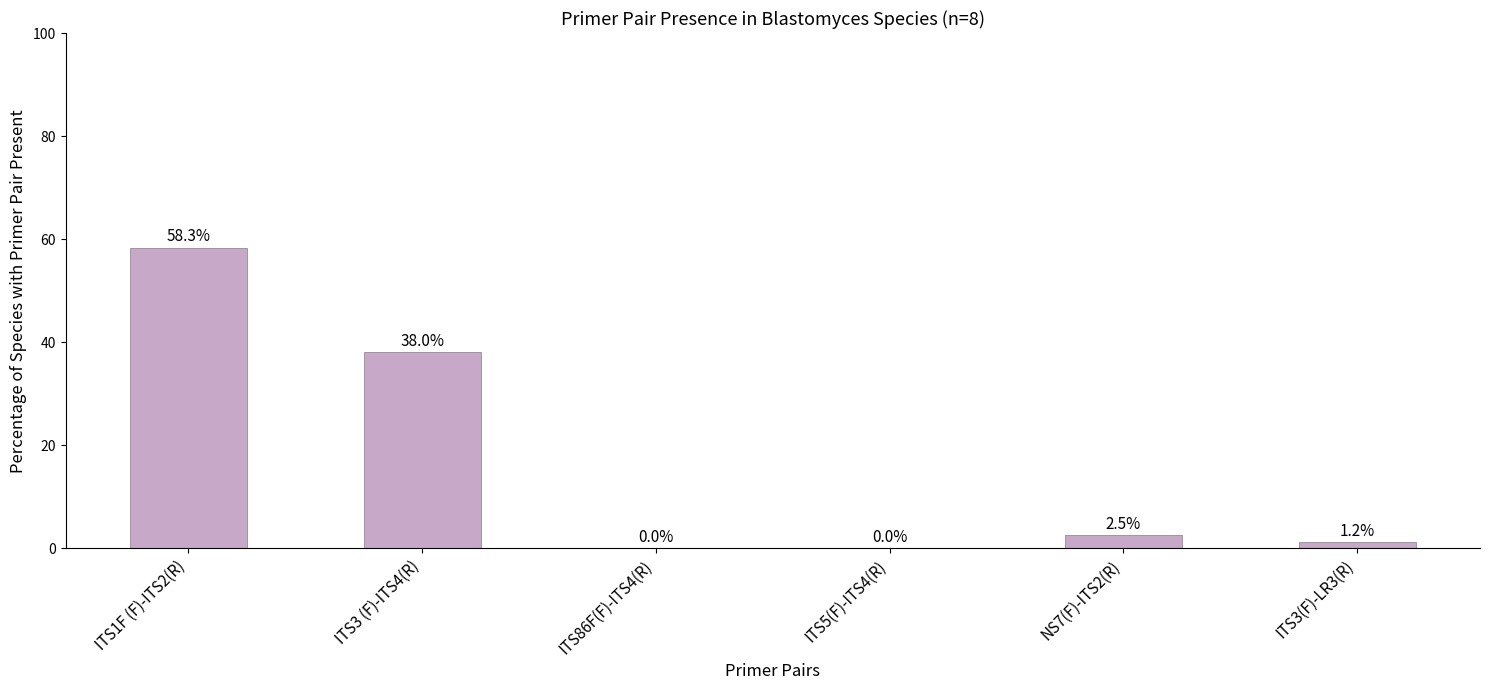

Where is the data nearest to the value 29?

ITS3 (F)-ITS4(R)